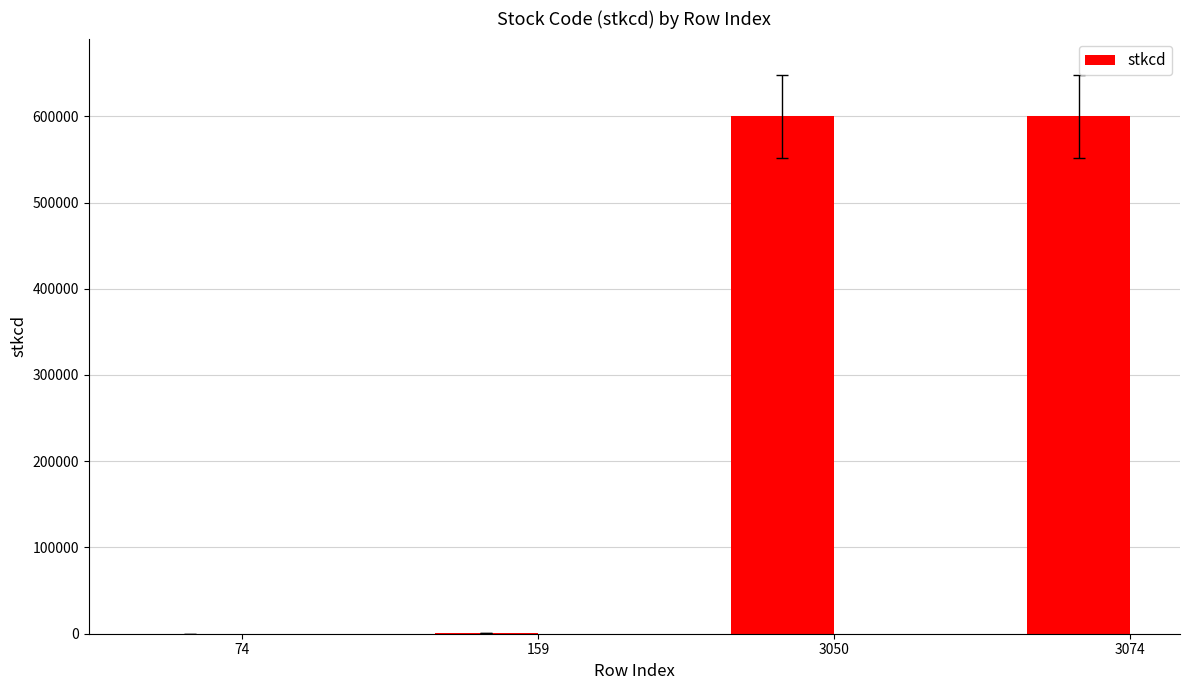

What is the sum of all values?

1200804